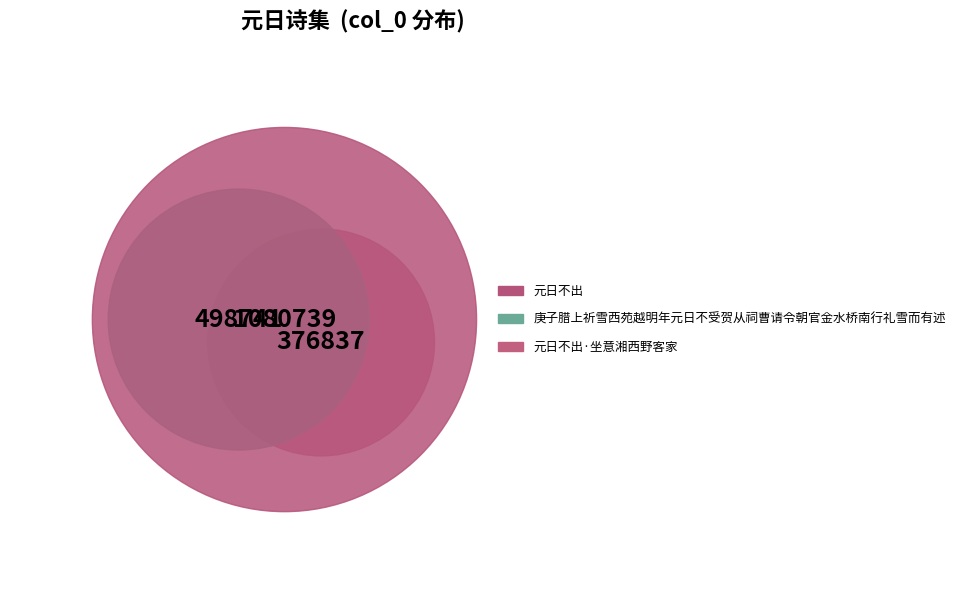

Rank the categories by value from highest to lowest.

元日不出, 庚子腊上祈雪西苑越明年元日不受贺从祠曹请令朝官金水桥南行礼雪而有述, 元日不出·坐意湘西野客家